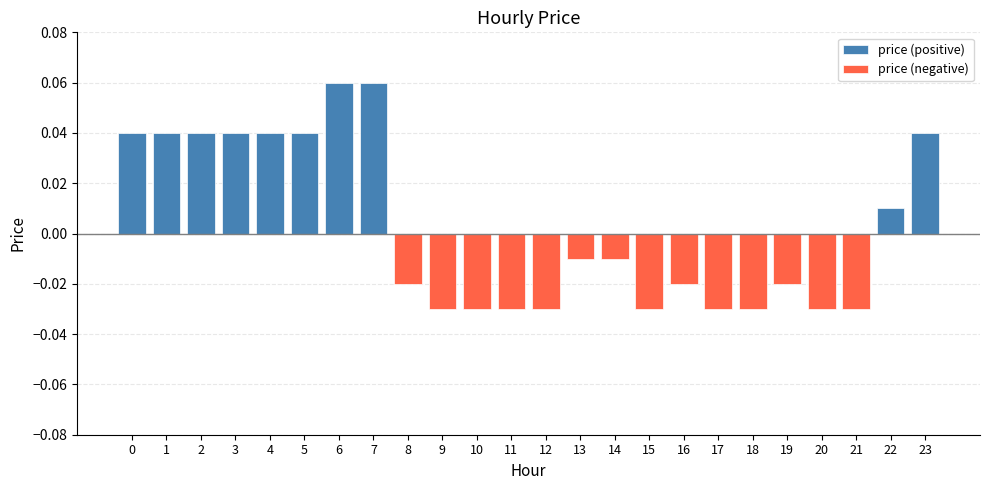

How many groups of bars are there?

24